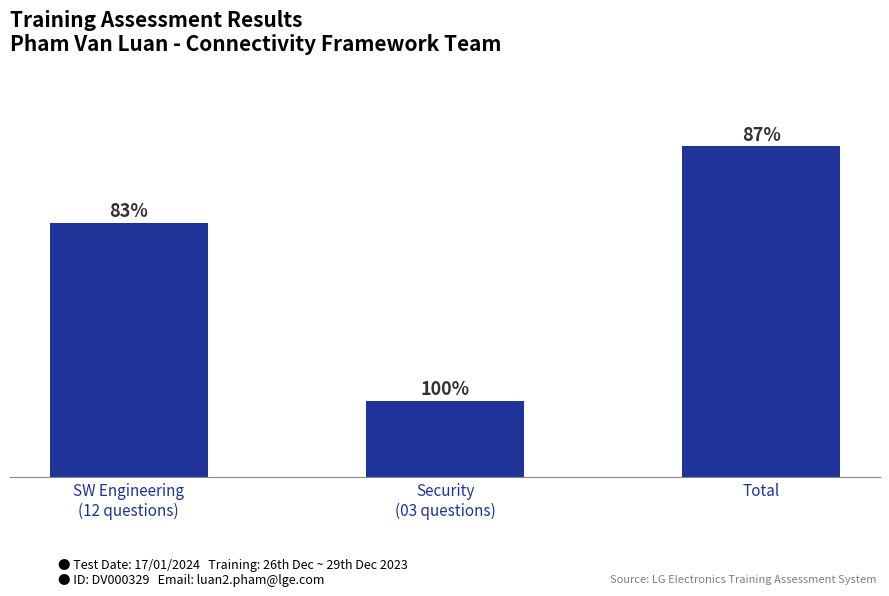

How many bars are there in total?

3